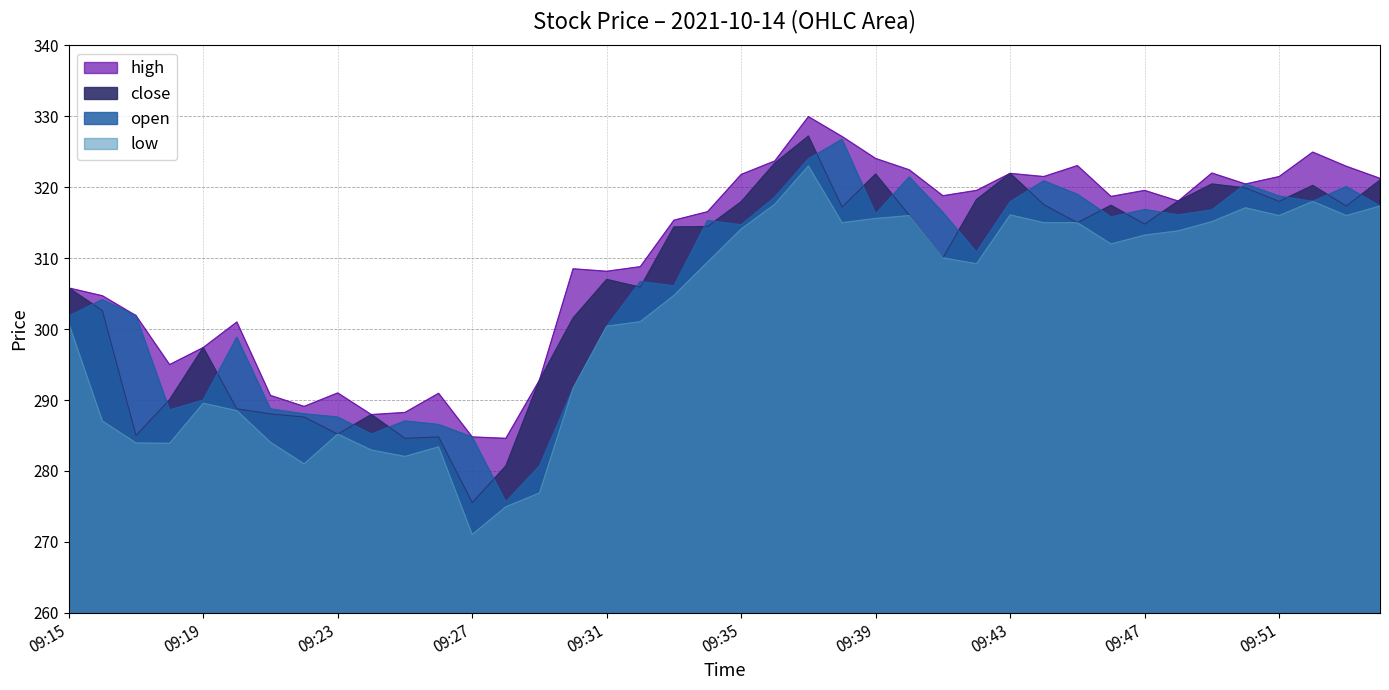

True or false: open and low intersect in this chart.

False